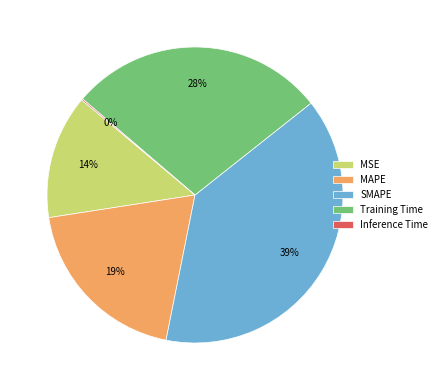

True or false: SMAPE accounts for 29% of the total.

False